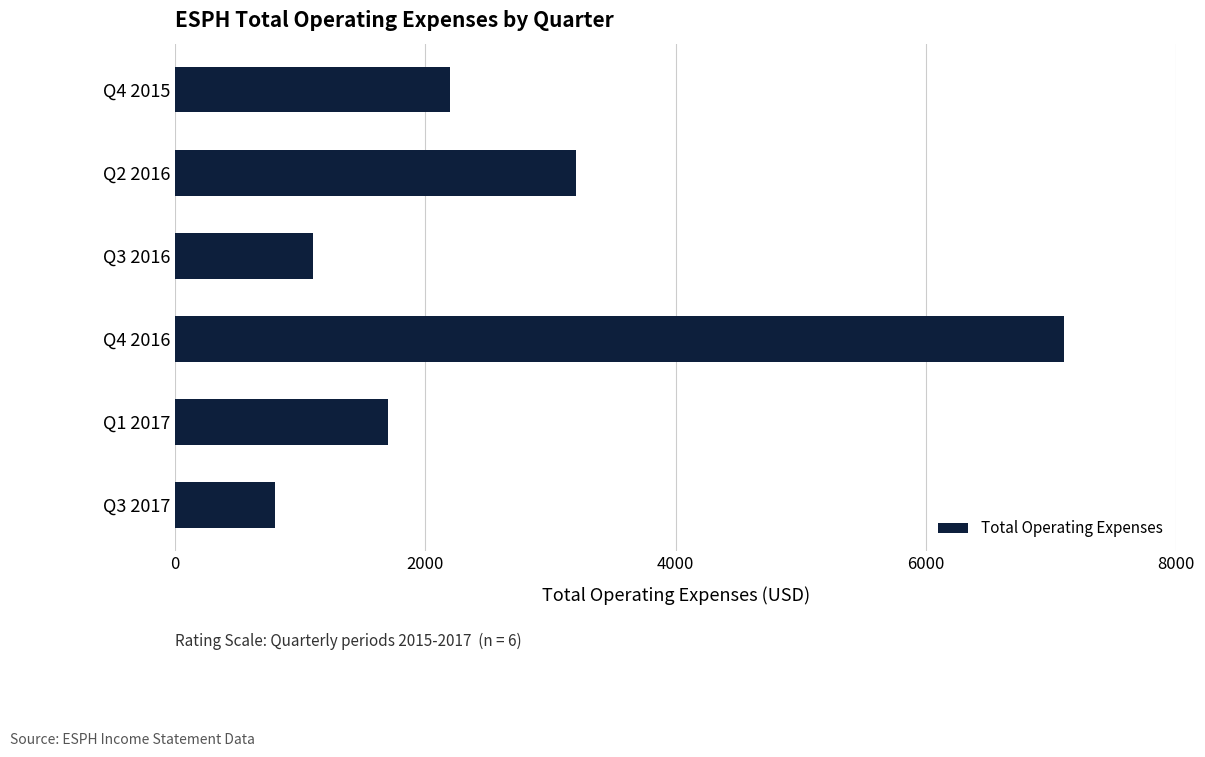

Rank the categories by value from lowest to highest.

Q3 2017, Q3 2016, Q1 2017, Q4 2015, Q2 2016, Q4 2016